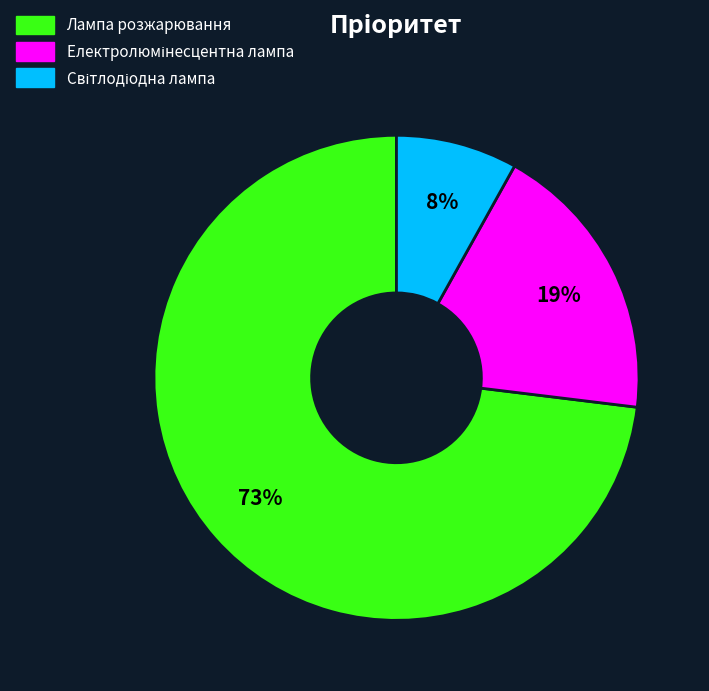

What percentage is the Лампа розжарювання slice, to the nearest percent?

73%